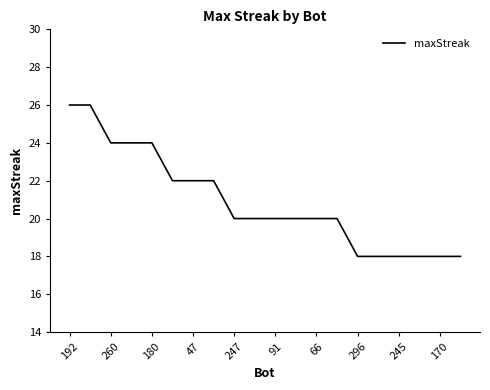

Reading left to right, what are all the values shown in this chart?

26	26	24	24	24	22	22	22	20	20	20	20	20	20	18	18	18	18	18	18